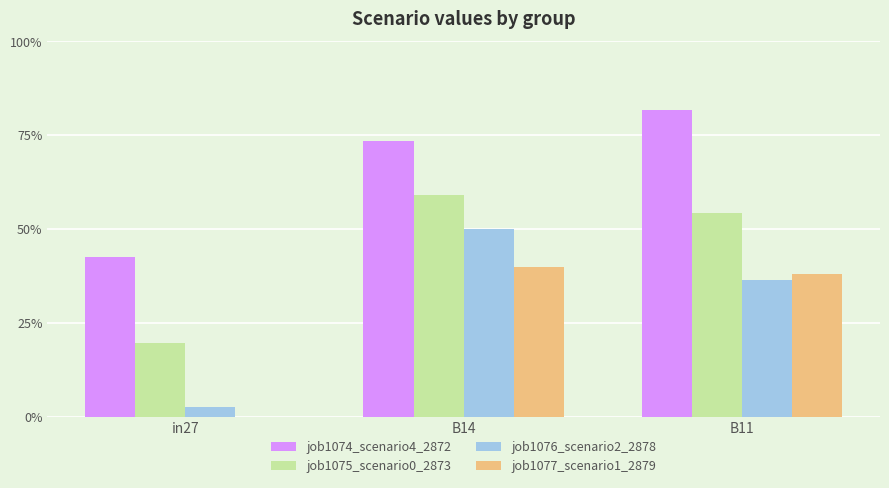

What is the minimum value for job1074_scenario4_2872?

0.4